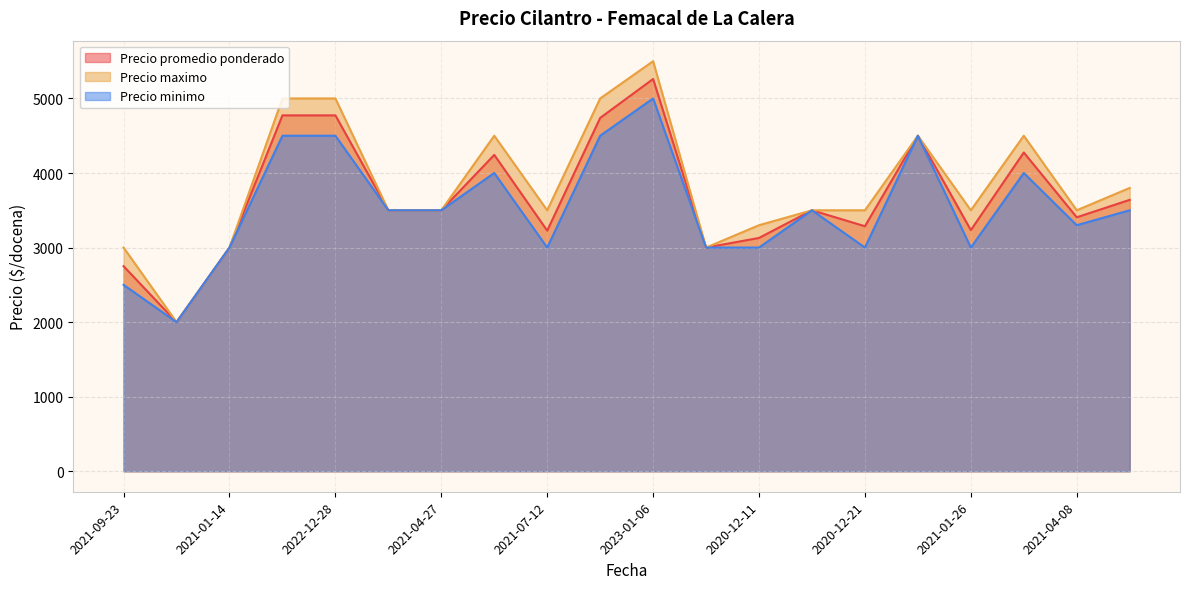

Reading right to left, extract all data points from this chart.

Precio promedio ponderado: 3640	3406	4275	3234	4500	3286	3500	3129	3000	5261	4739	3227	4243	3500	3500	4773	4773	3000	2000	2750
Precio maximo: 3800	3500	4500	3500	4500	3500	3500	3300	3000	5500	5000	3500	4500	3500	3500	5000	5000	3000	2000	3000
Precio minimo: 3500	3300	4000	3000	4500	3000	3500	3000	3000	5000	4500	3000	4000	3500	3500	4500	4500	3000	2000	2500